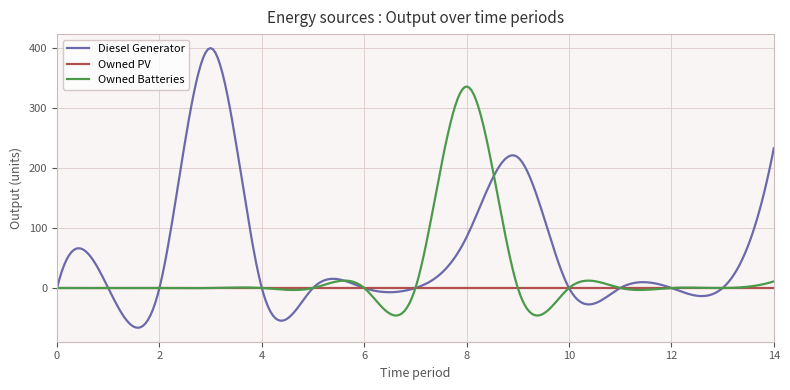

How many distinct data groups are displayed?

3